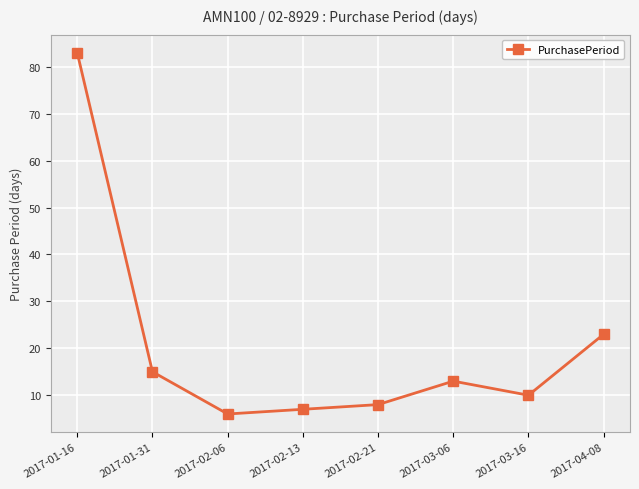

Does the chart have visible grid lines?

Yes